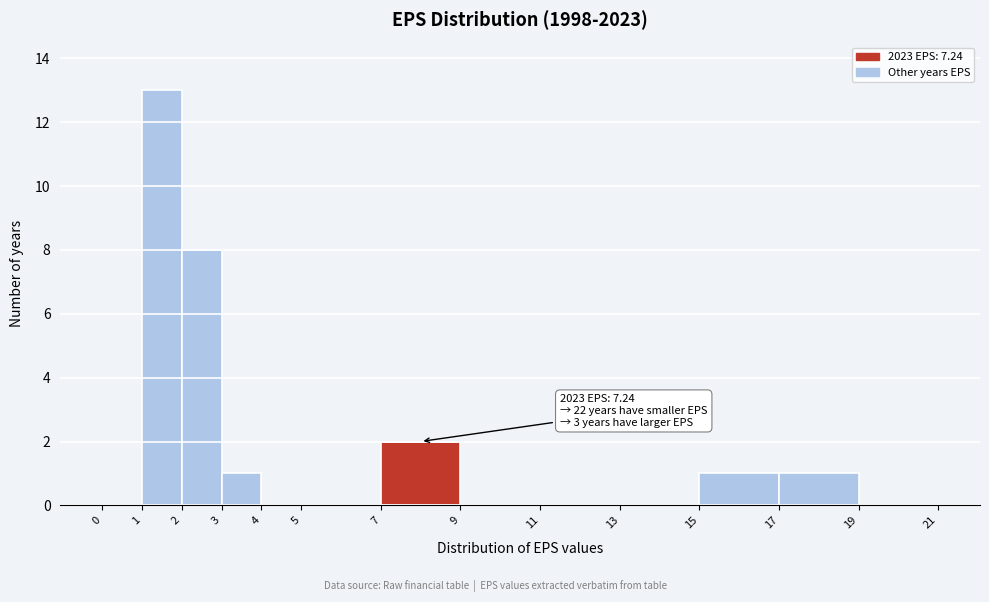

Which range on the x-axis has the tallest bar?

1 to 2